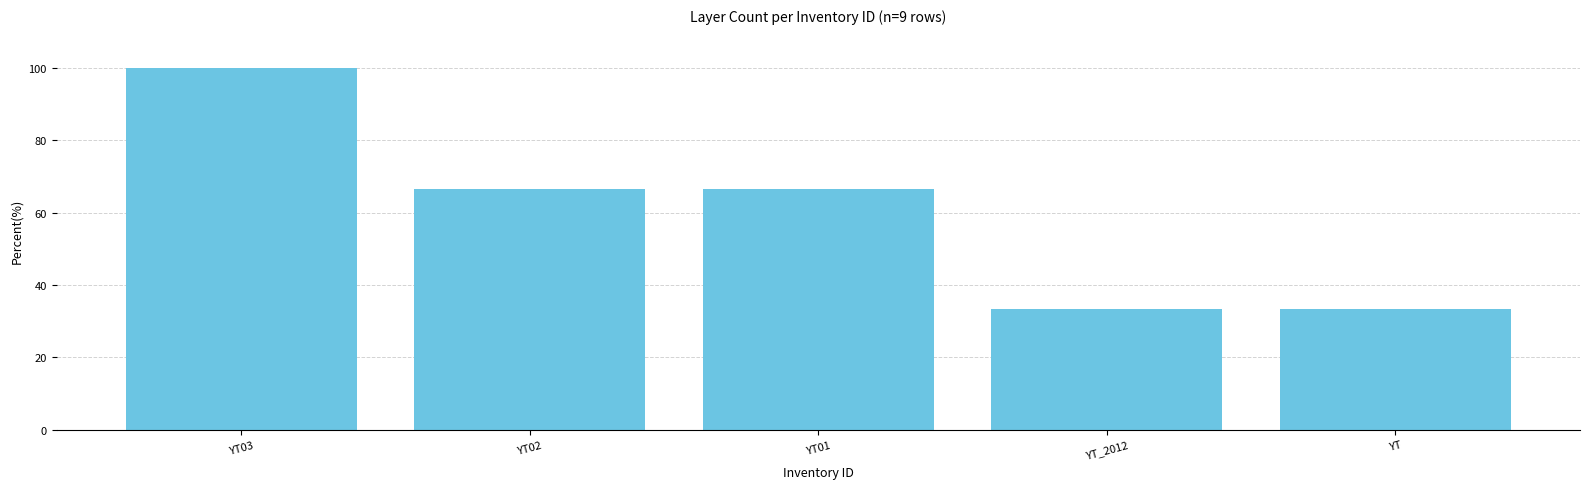

Are the bars horizontal?

No